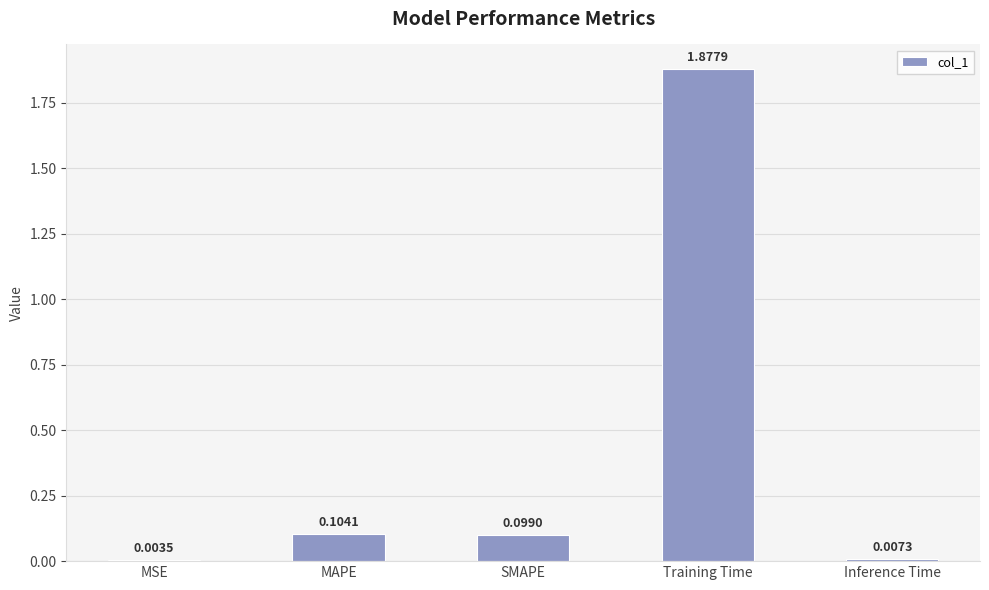

At which category does the chart reach its peak across all series?

Training Time